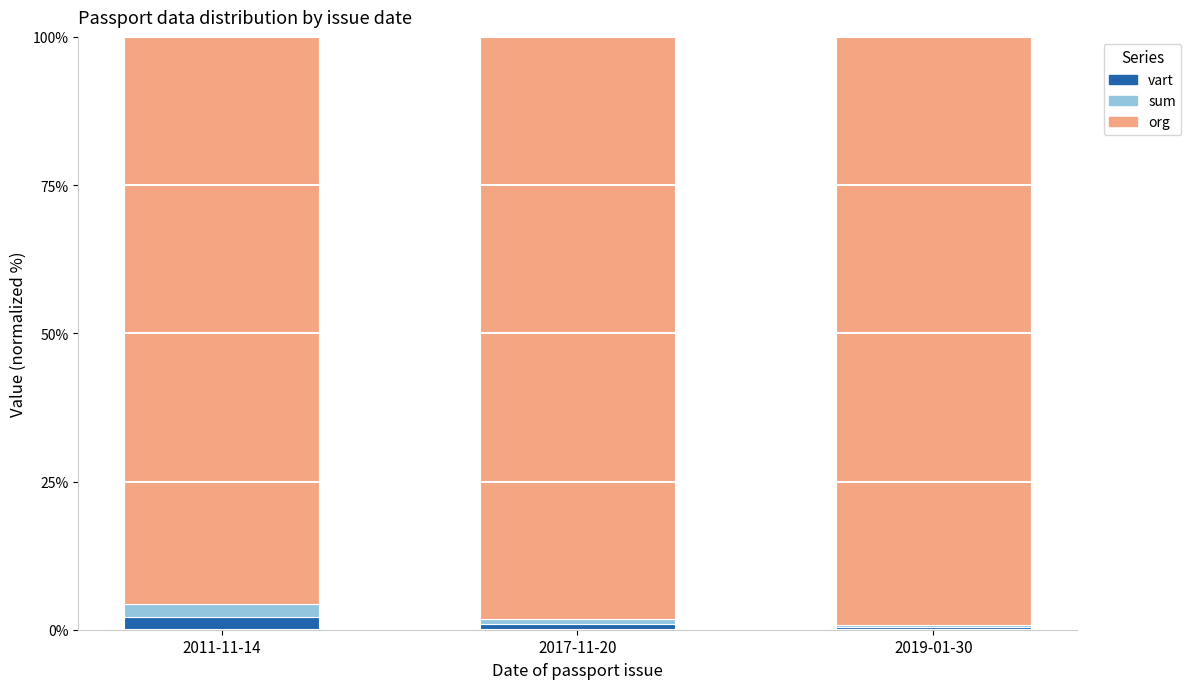

What is the highest value of the vart series?

2.2